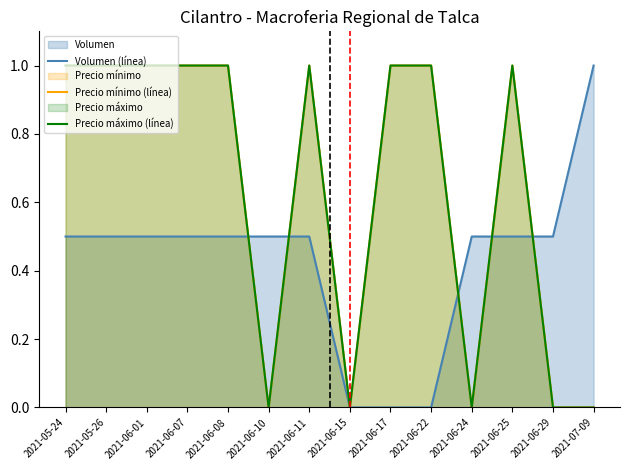

How many lines are shown in the chart?

3